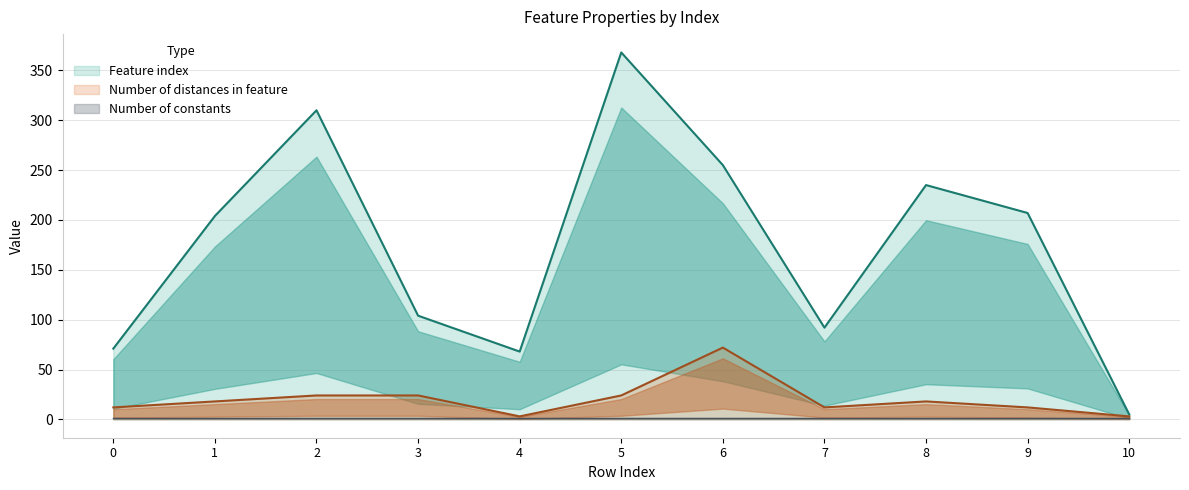

The value of Feature index at 6 is 443. True or false?

False